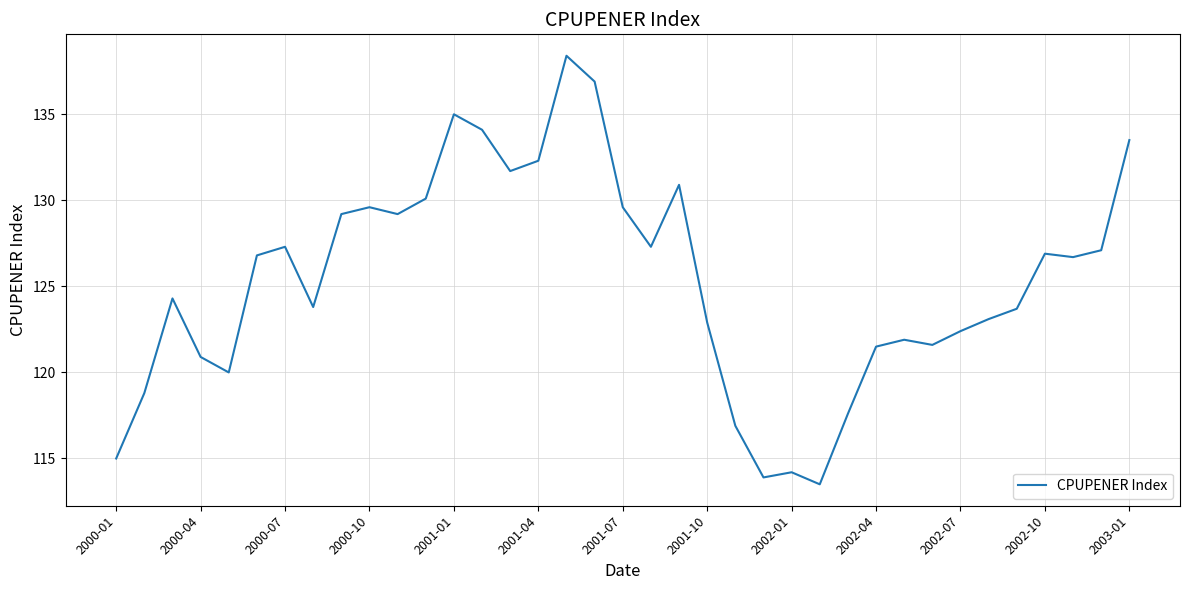

Count the number of categories in the chart.

37